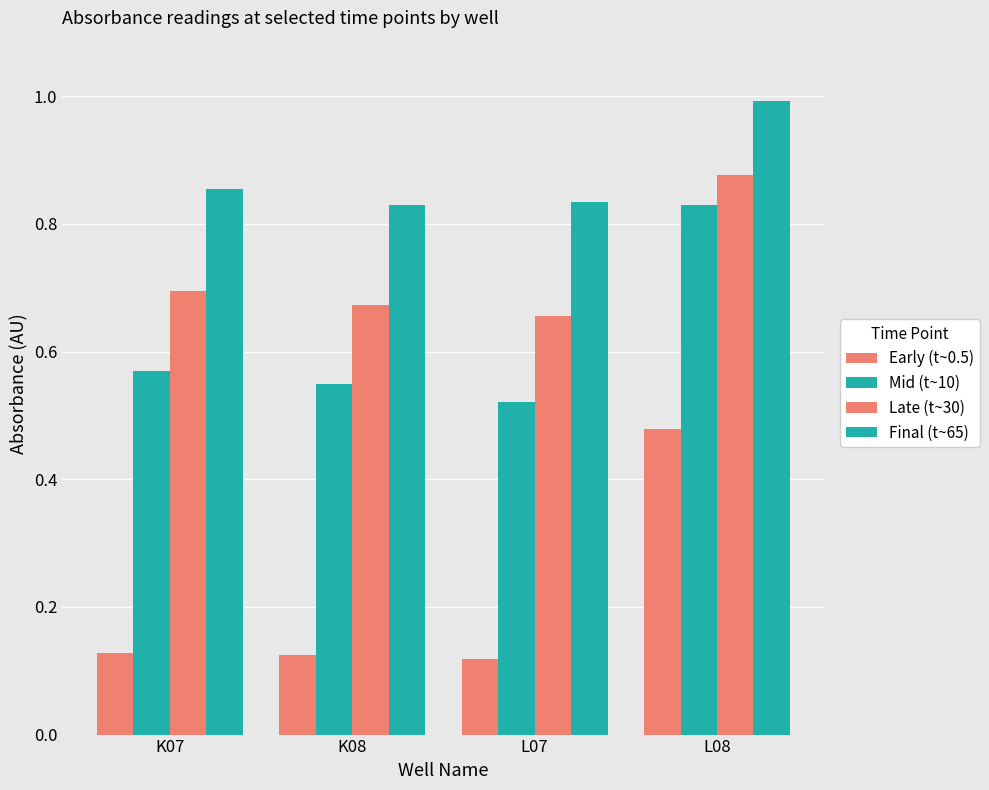

Count the number of data series in this chart.

4